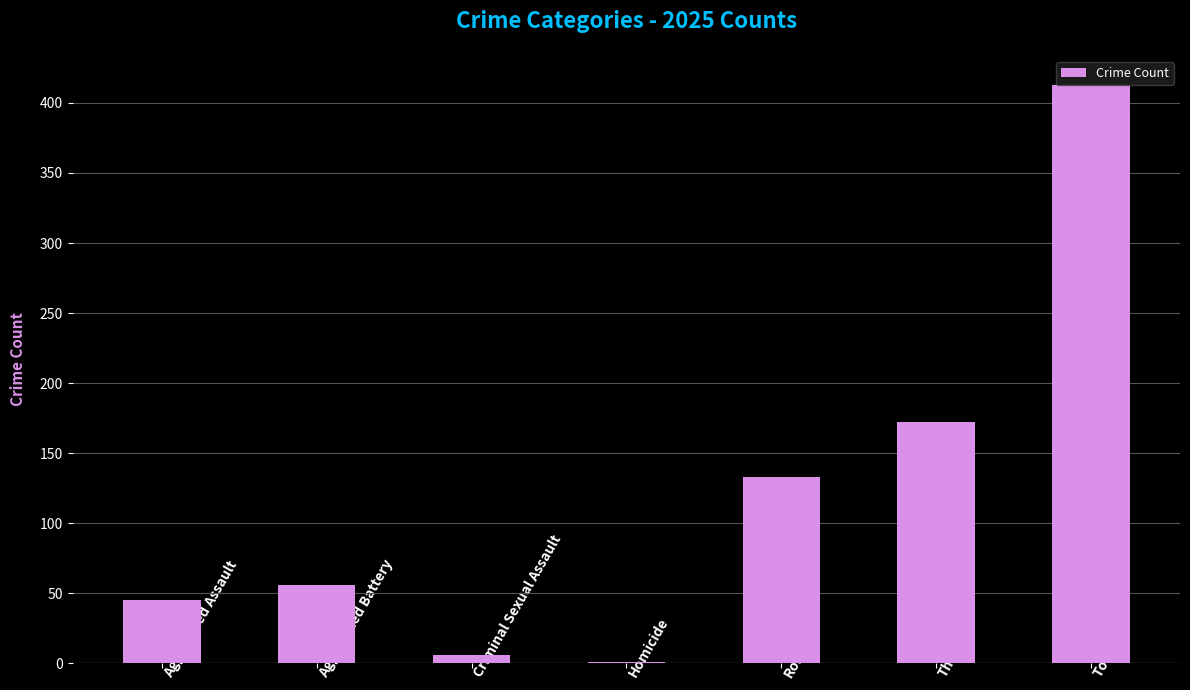

Which category has the highest value across all series?

Total